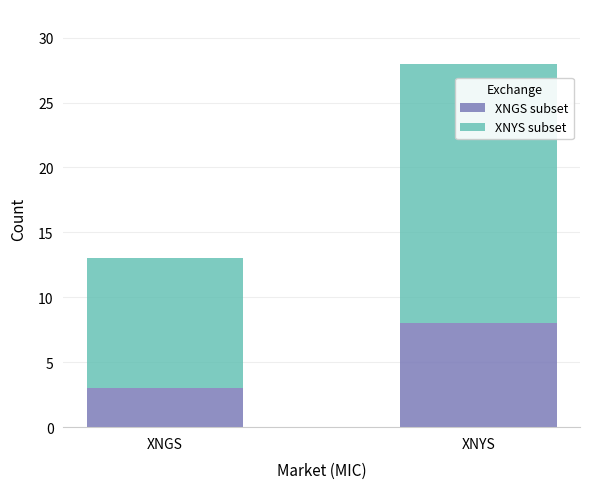

What is the average value of the XNGS subset series?

6